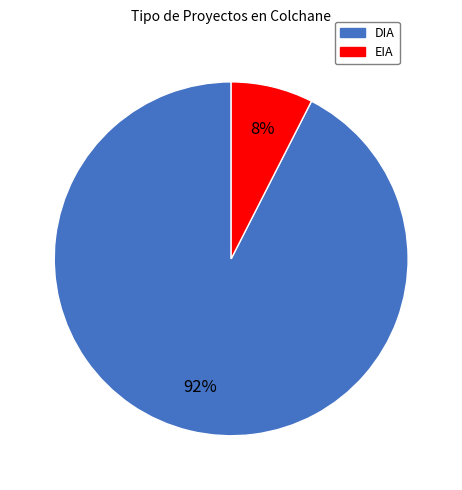

How many segments does this pie chart have?

2